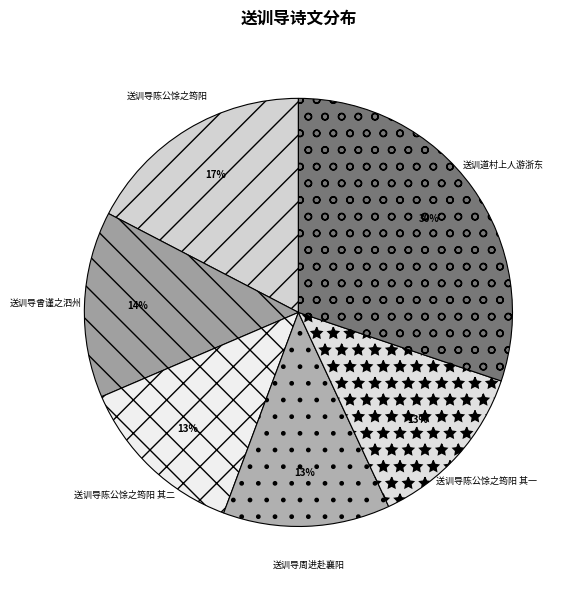

Between 送训导陈公馀之筠阳 其一 and 送训道村上人游浙东, which is larger?

送训道村上人游浙东